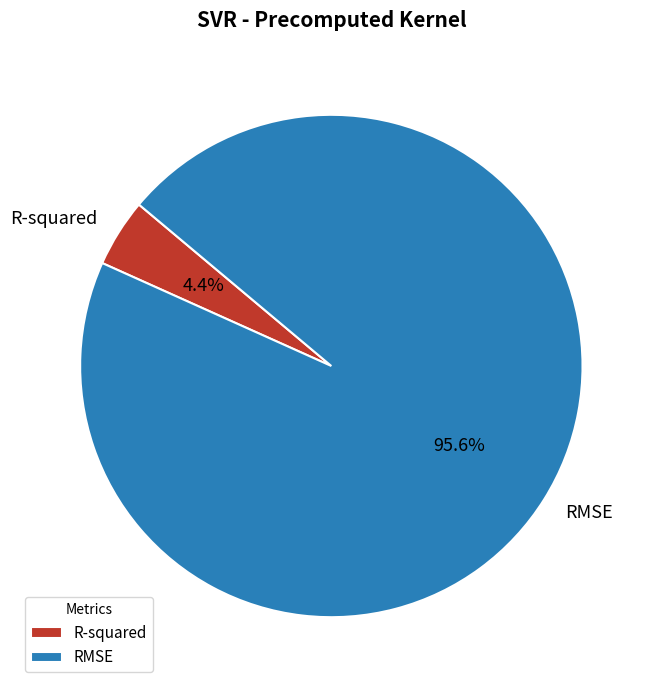

Is there a majority slice in this chart?

Yes